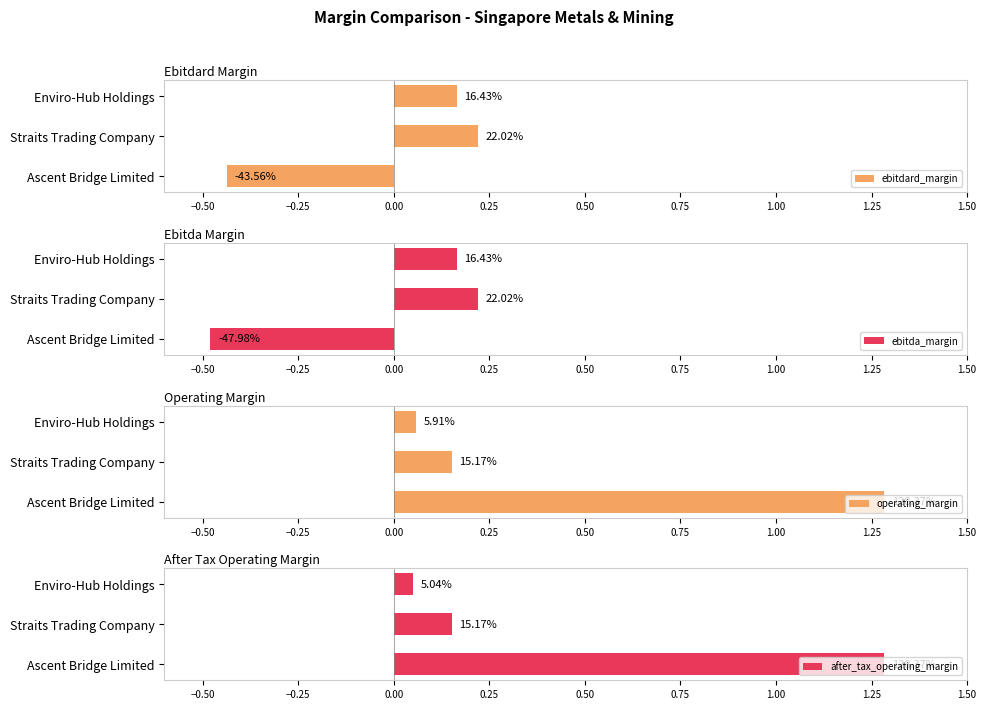

Between Ascent Bridge Limited and Straits Trading Company, which series saw the biggest shift?

operating_margin